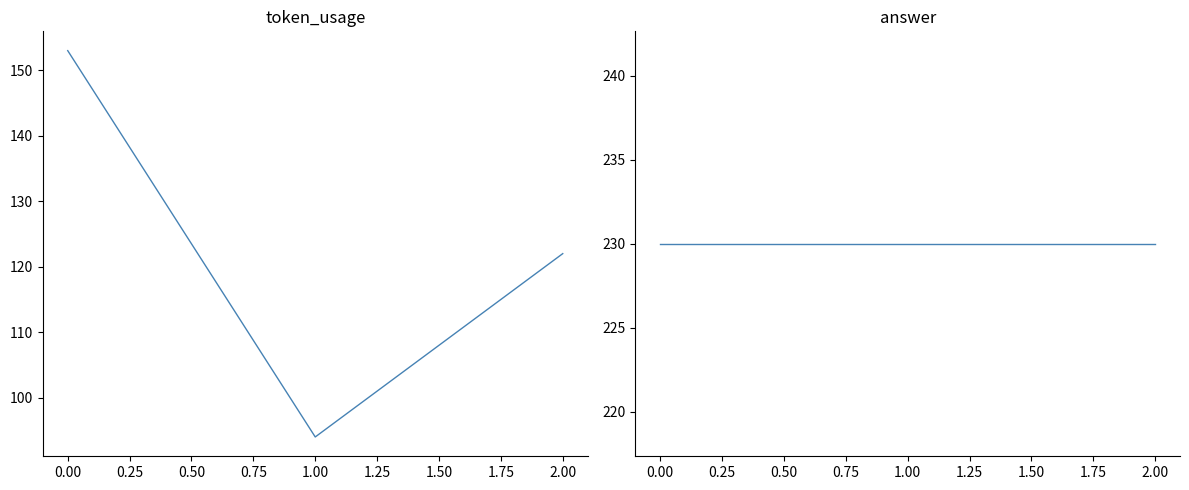

What is the maximum value for answer?

230